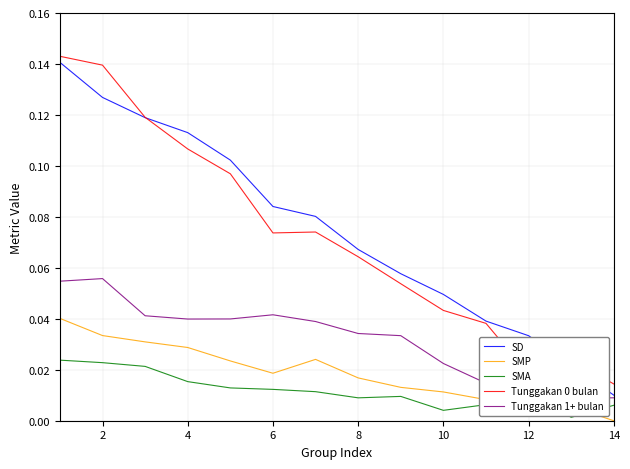

What is the maximum value shown in the chart?

0.1